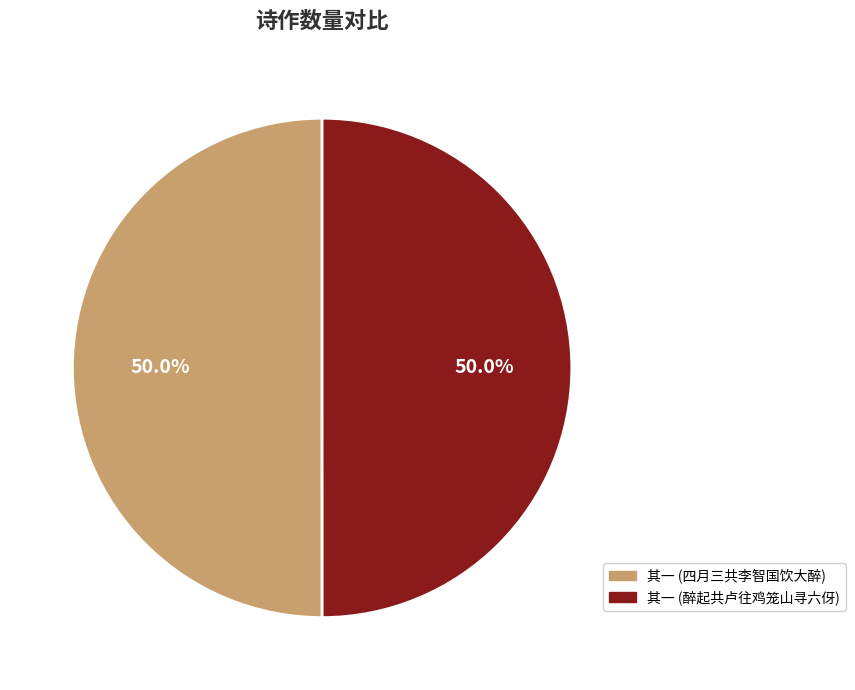

What percentage is NOT represented by 其一 (醉起共卢往鸡笼山寻六伢)?

50.0%